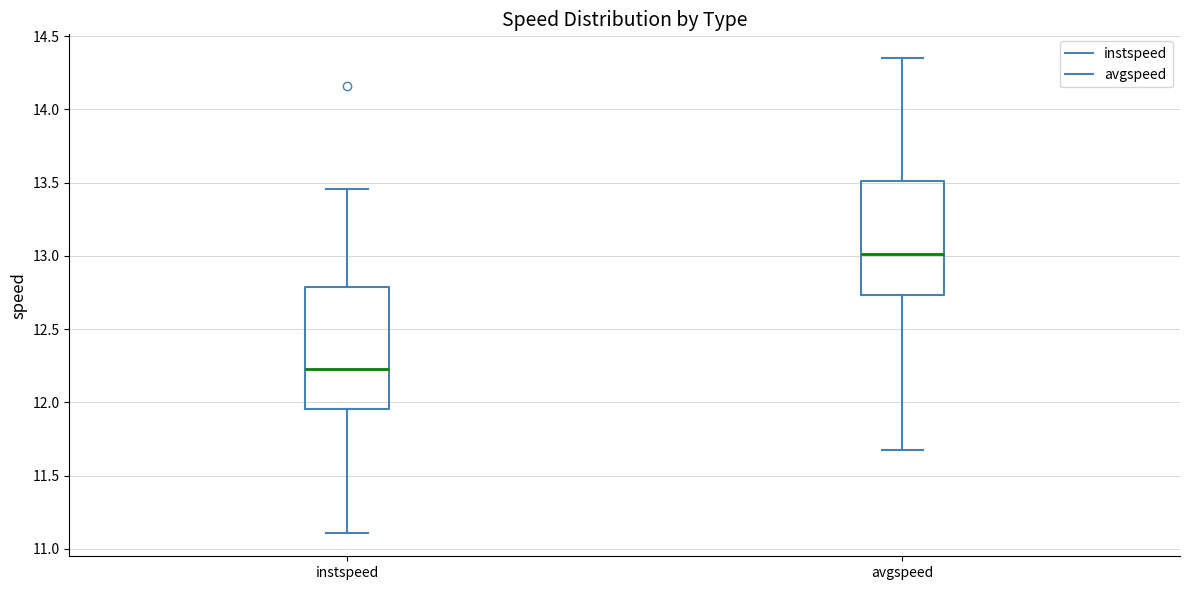

Reading left to right, transcribe this box plot: for each box, give where its median line is, the range the box spans, and where its two whiskers end, as read against the y-axis. The values are not printed on the chart, so give them approximately, as read against the axis.

instspeed: median 12.25, box 11.95 to 12.80, whiskers 11.10 to 13.45
avgspeed: median 13.00, box 12.75 to 13.50, whiskers 11.70 to 14.35